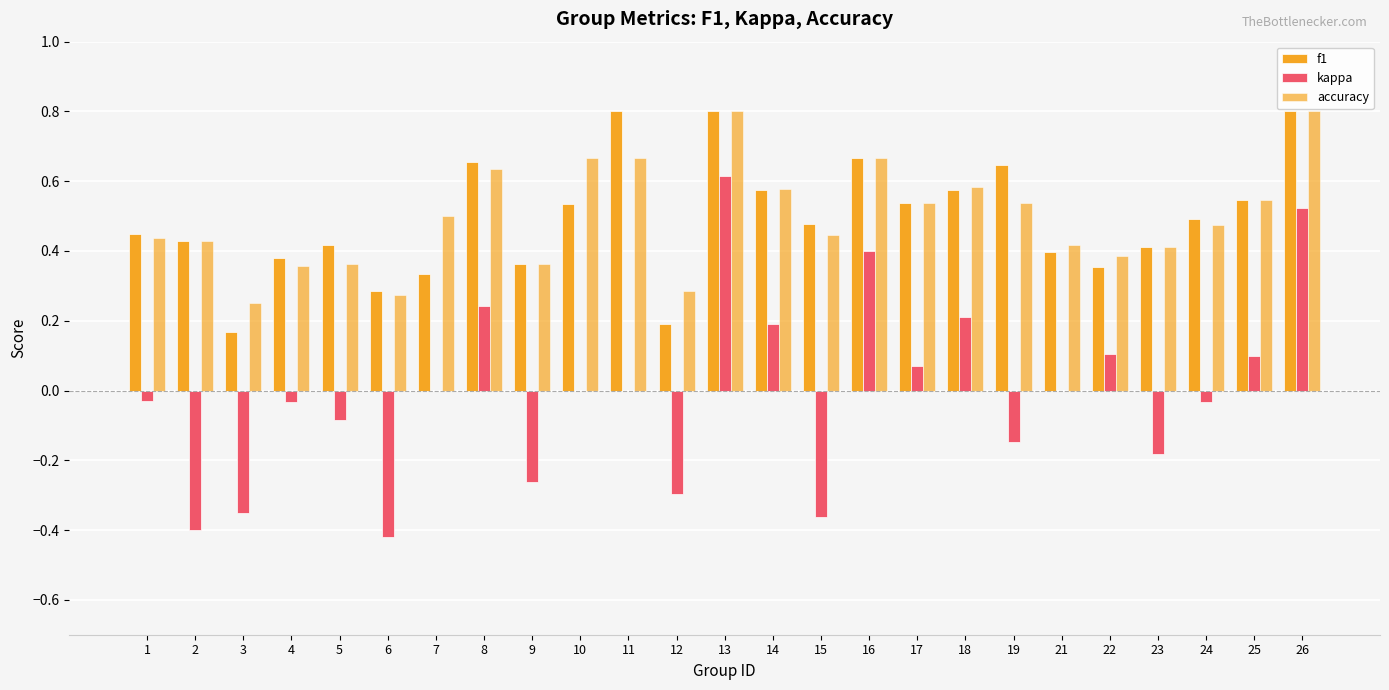

How many groups of bars are there?

25